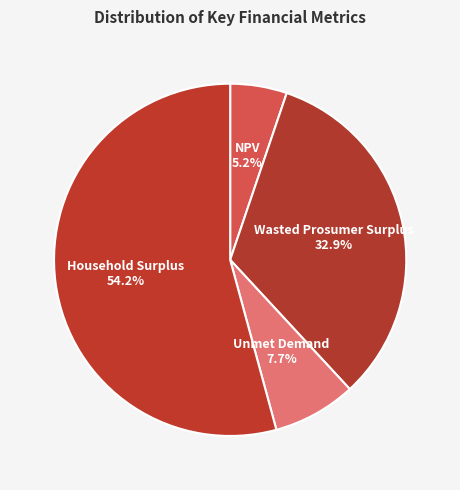

Between Unmet Demand and Wasted Prosumer Surplus, which is larger?

Wasted Prosumer Surplus